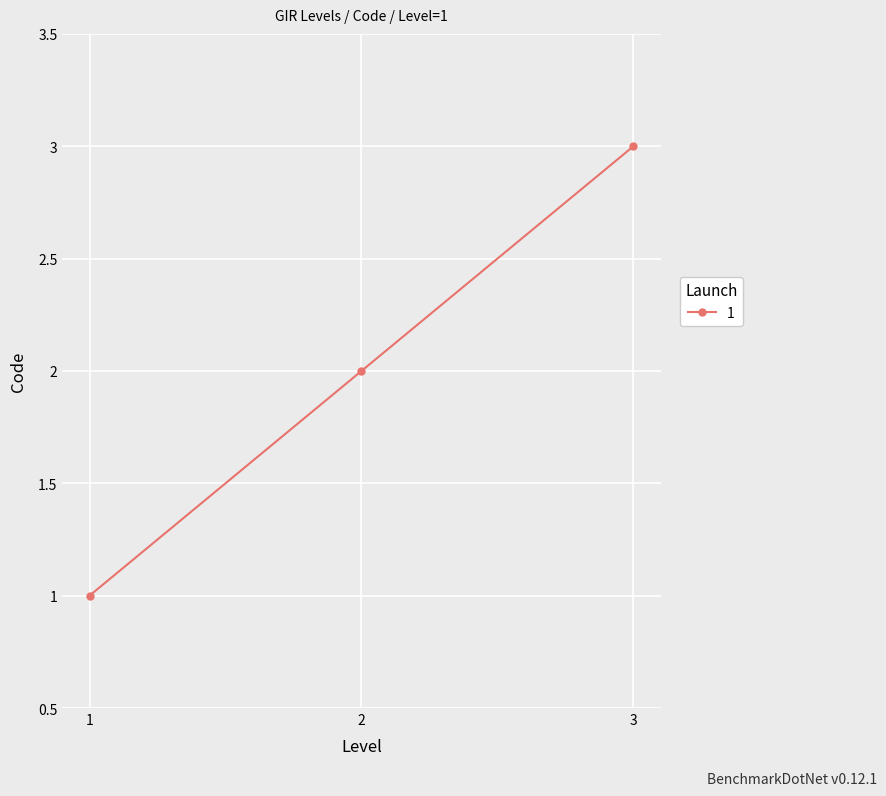

What is the difference between the maximum and second lowest values?

1